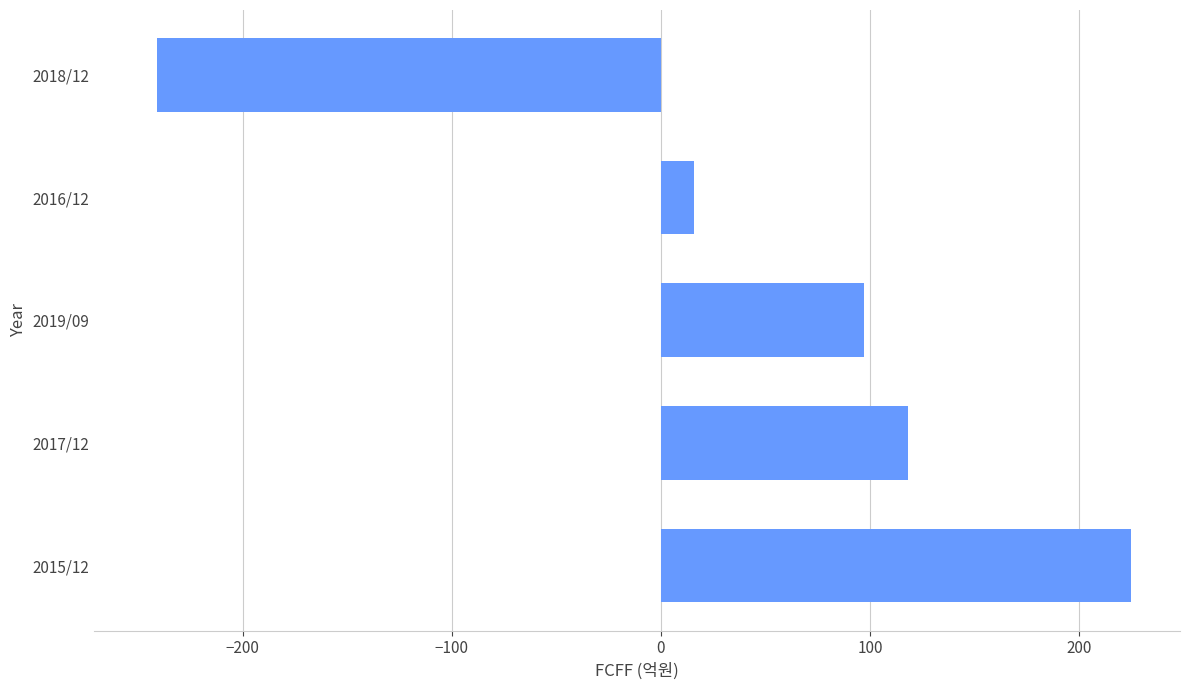

Reading top to bottom, extract all data points from this chart.

-241	16	97	118	225